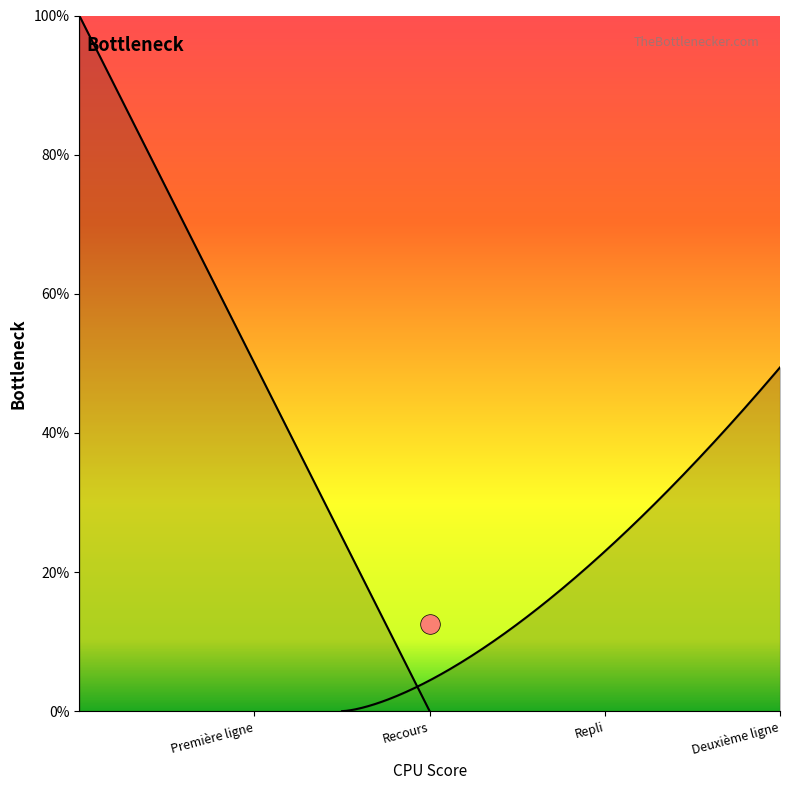

What is the change in value from Recours to Deuxième ligne?

+2